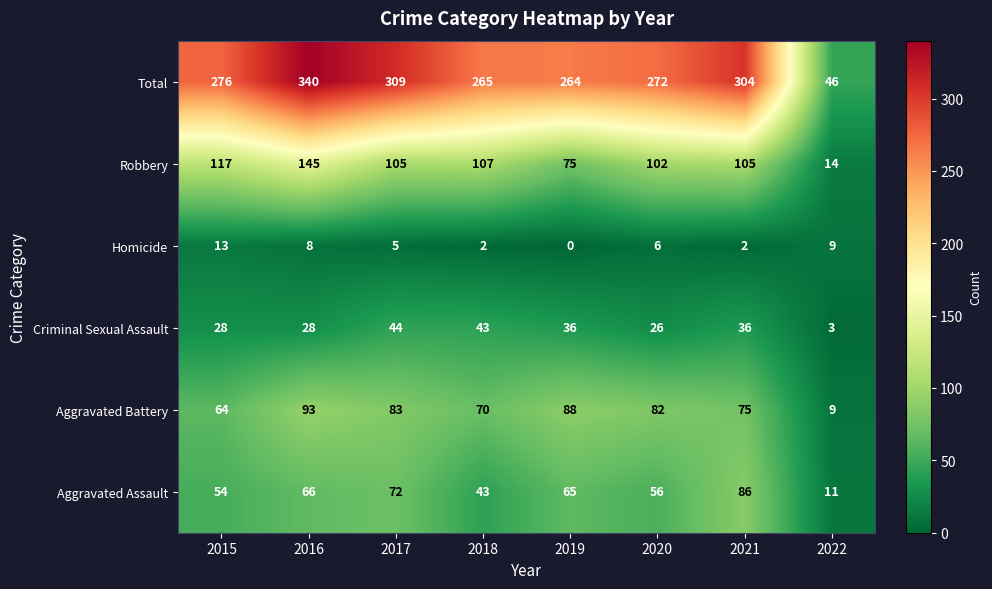

True or false: Criminal Sexual Assault has a value of 14 at 2020.

False